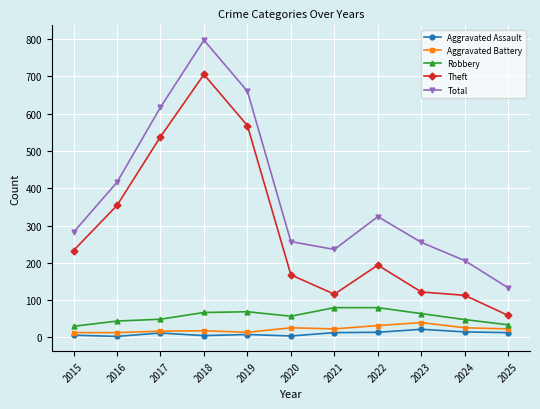

At 2025, list the series in order from smallest to largest.

Aggravated Assault, Aggravated Battery, Robbery, Theft, Total